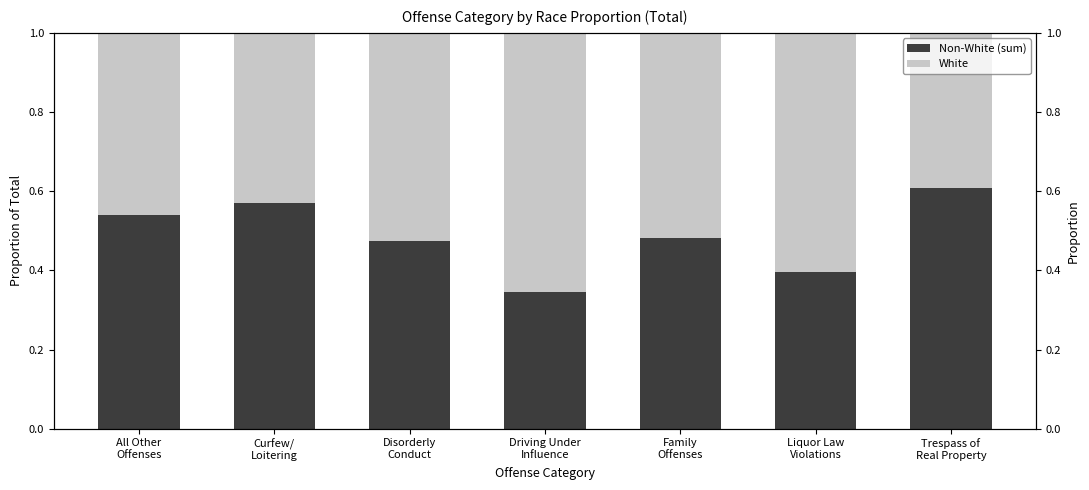

Rank the series at Driving Under
Influence from highest to lowest value.

White, Non-White (sum)